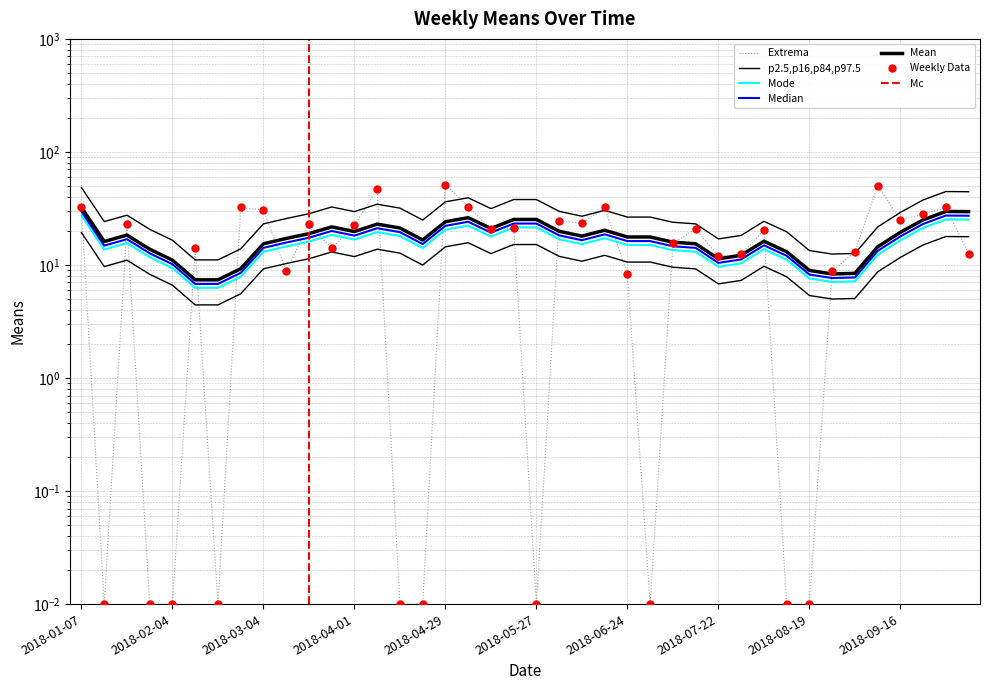

How many data points are above 20?

20